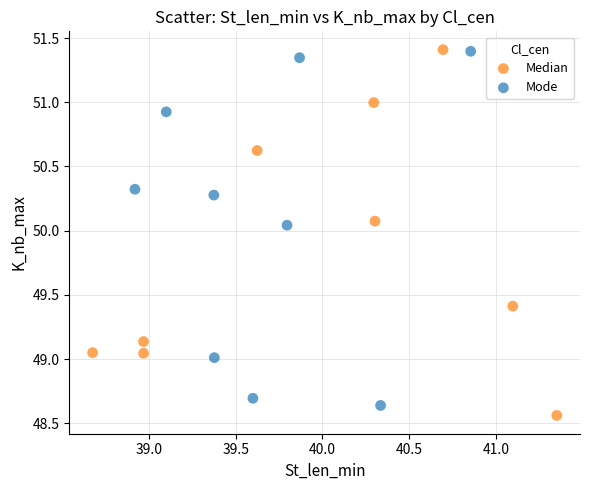

Which series has the widest spread of Y values?

Median